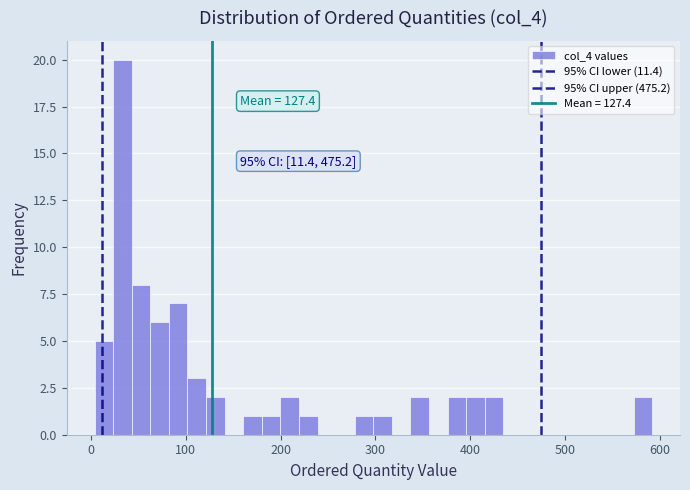

Around what value on the x-axis is the tallest bar? Give the approximate position of its centre, as read against the axis.

30